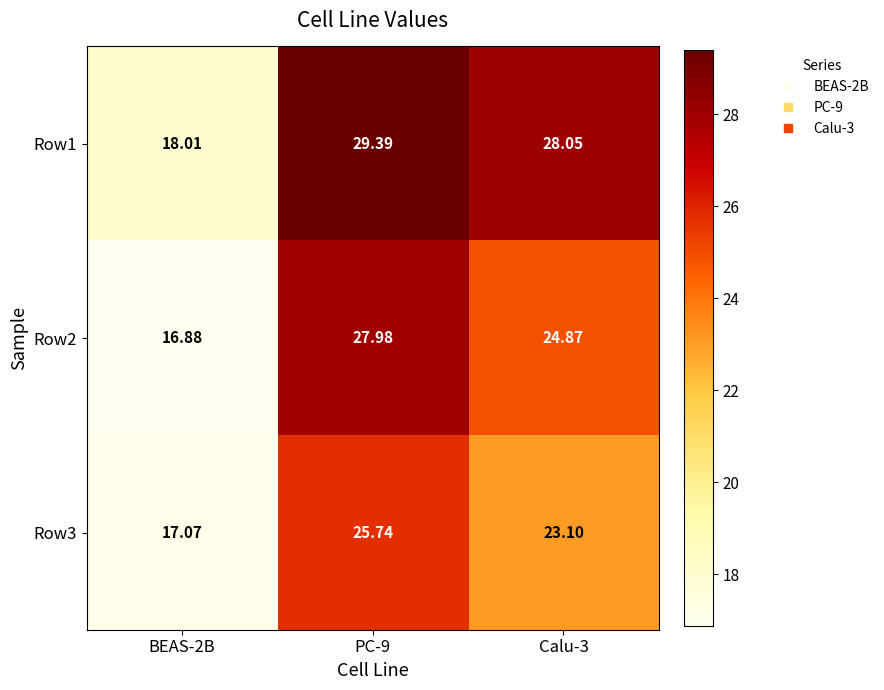

How many distinct data groups are displayed?

3